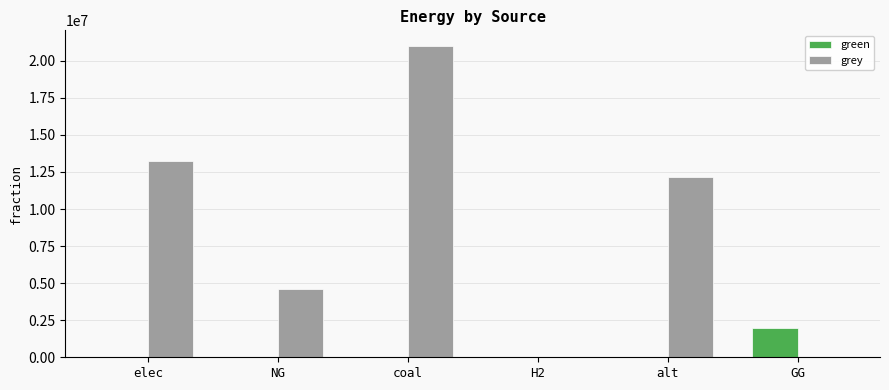

Are the bars grouped side by side (vs. stacked)?

Yes